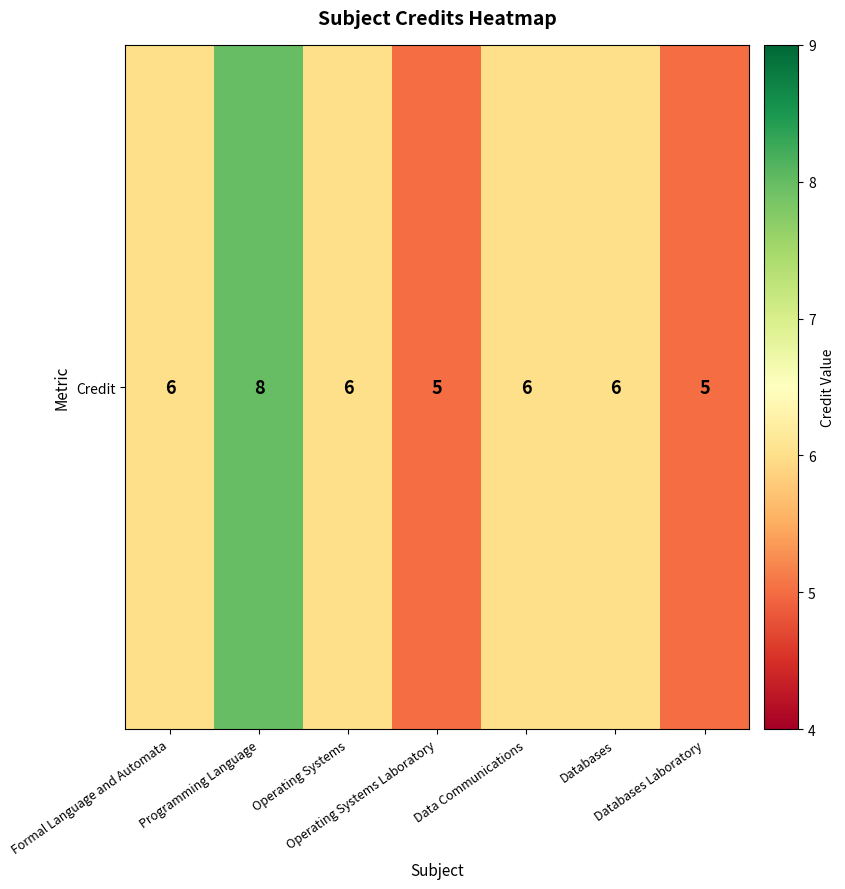

List the labels in order of value, smallest first.

Operating Systems Laboratory, Databases Laboratory, Formal Language and Automata, Operating Systems, Data Communications, Databases, Programming Language